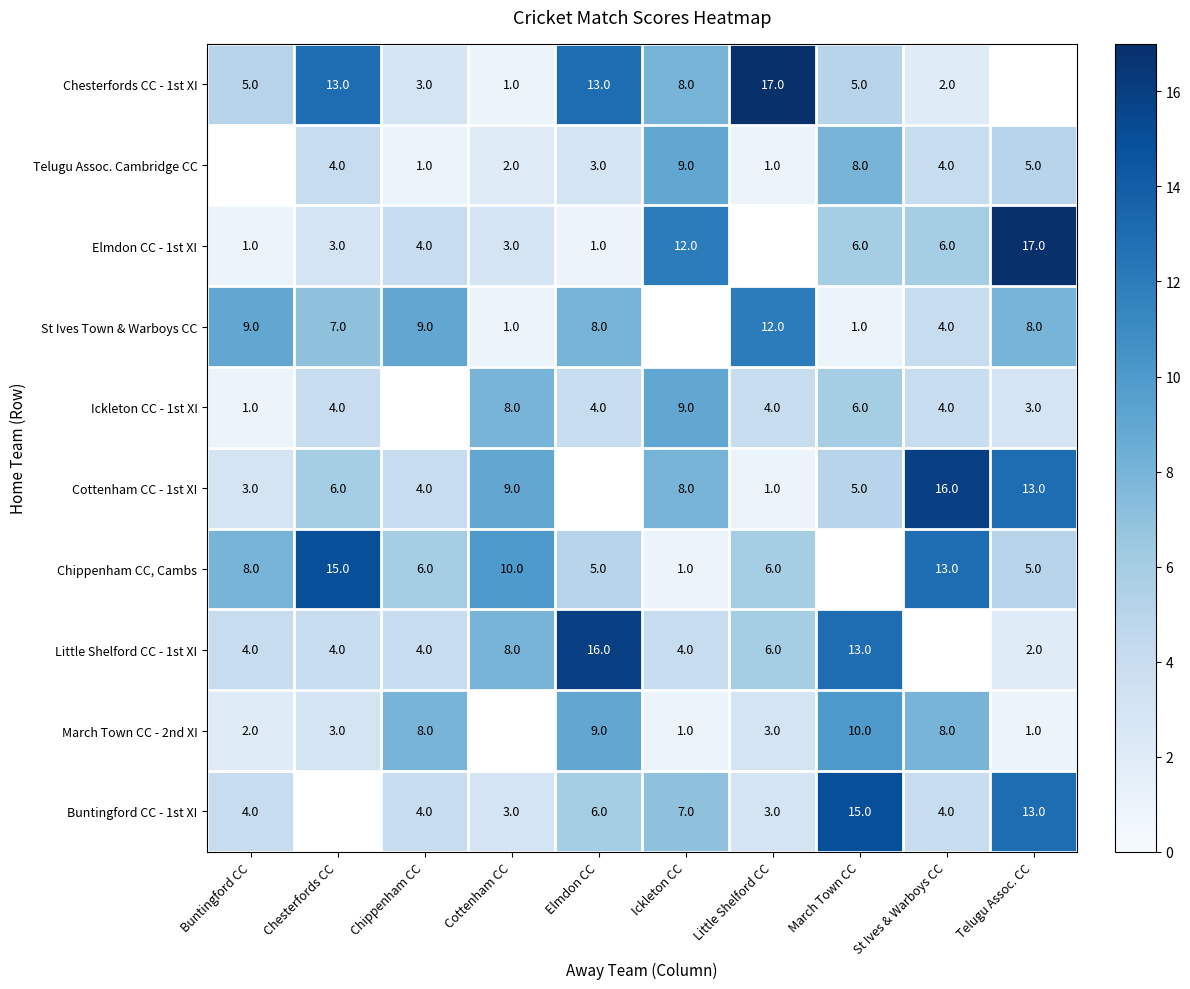

What is the difference between the highest and lowest values at Elmdon CC?

15.0